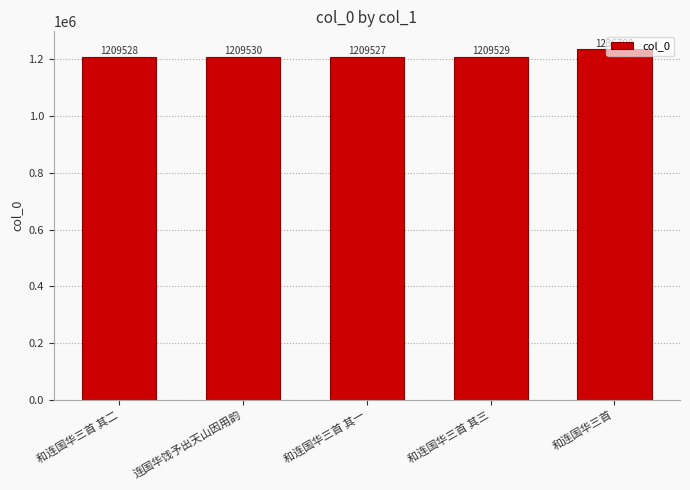

What is the change in value from 和连国华三首 其三 to 和连国华三首?

+27179